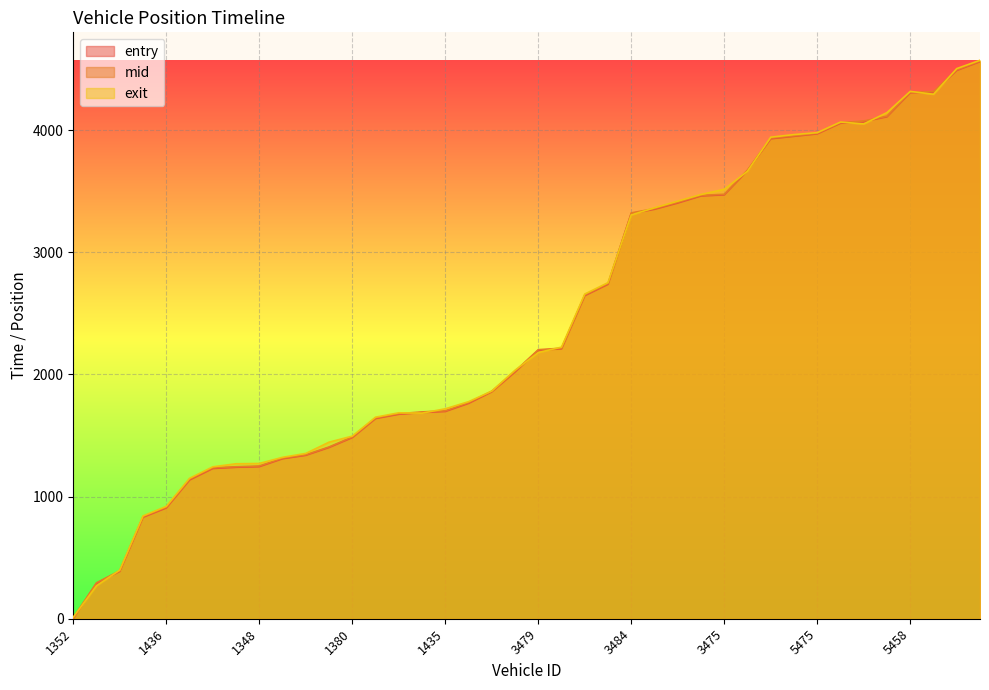

Rank the series by their average value, from lowest to highest.

entry, mid, exit